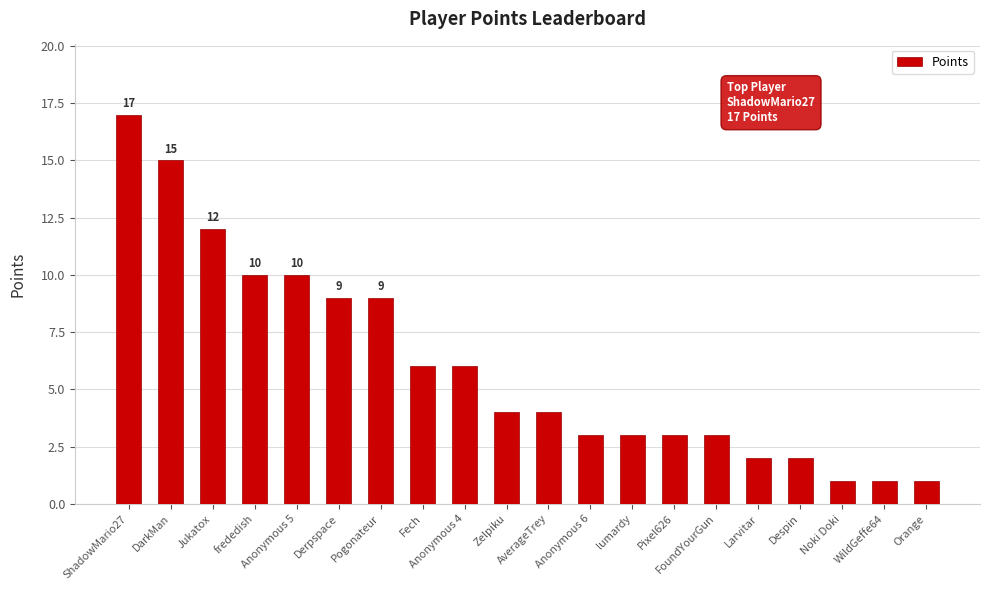

Is it true that the value at lumardy is 3?

True